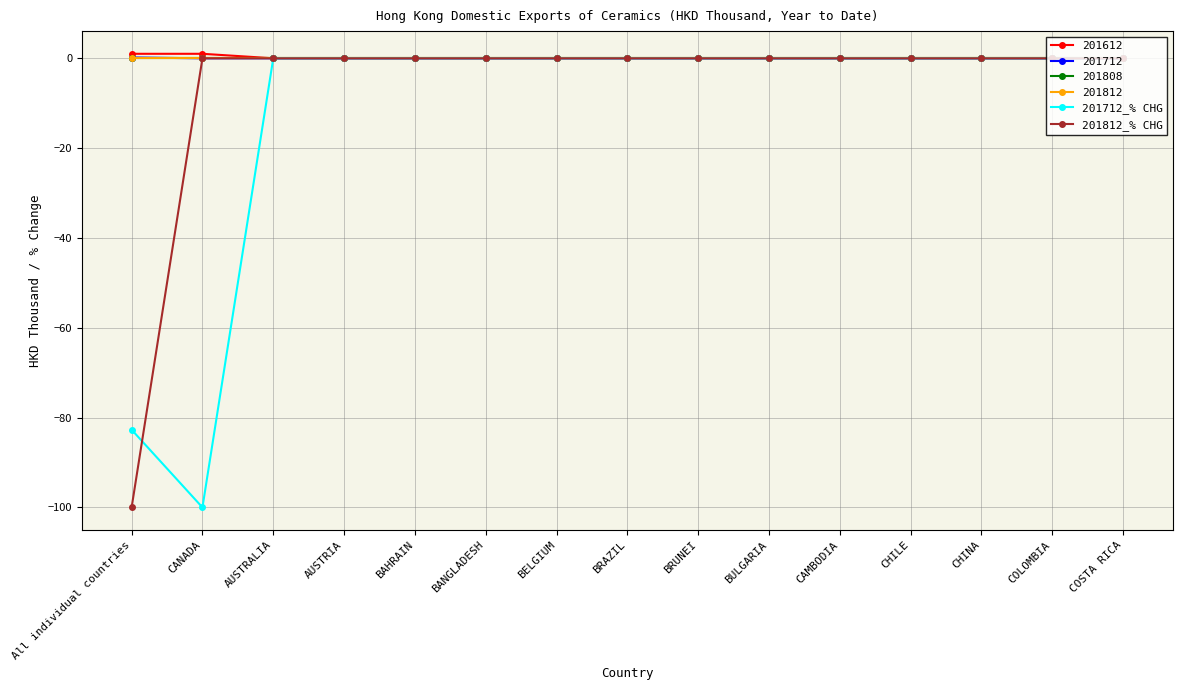

What position from the left is COLOMBIA?

14